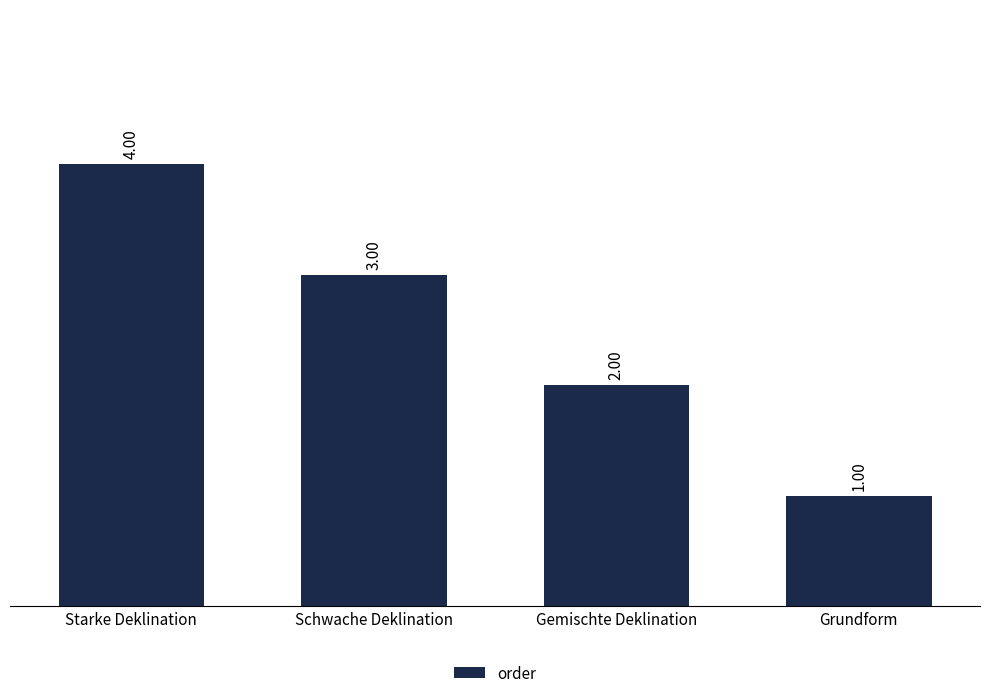

Is it true that the value at Schwache Deklination is 3?

True